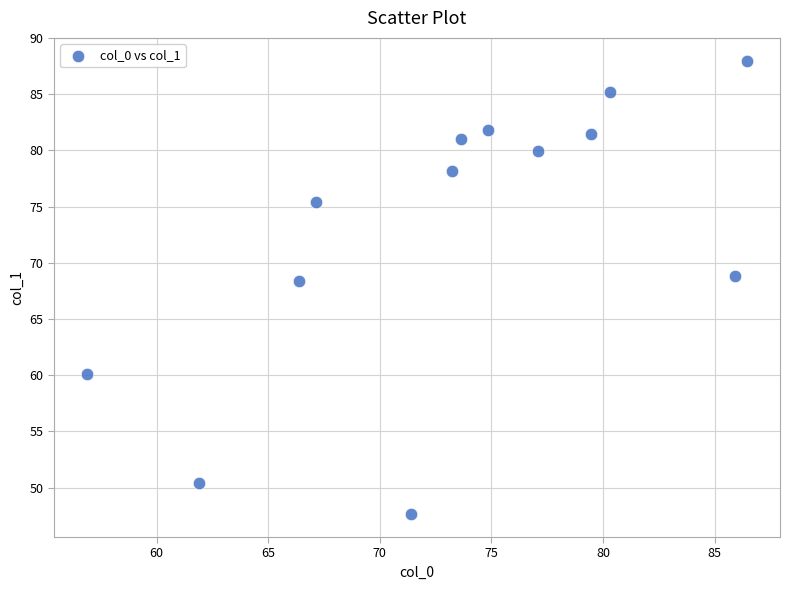

What is the range of X values (max minus min)?

29.6